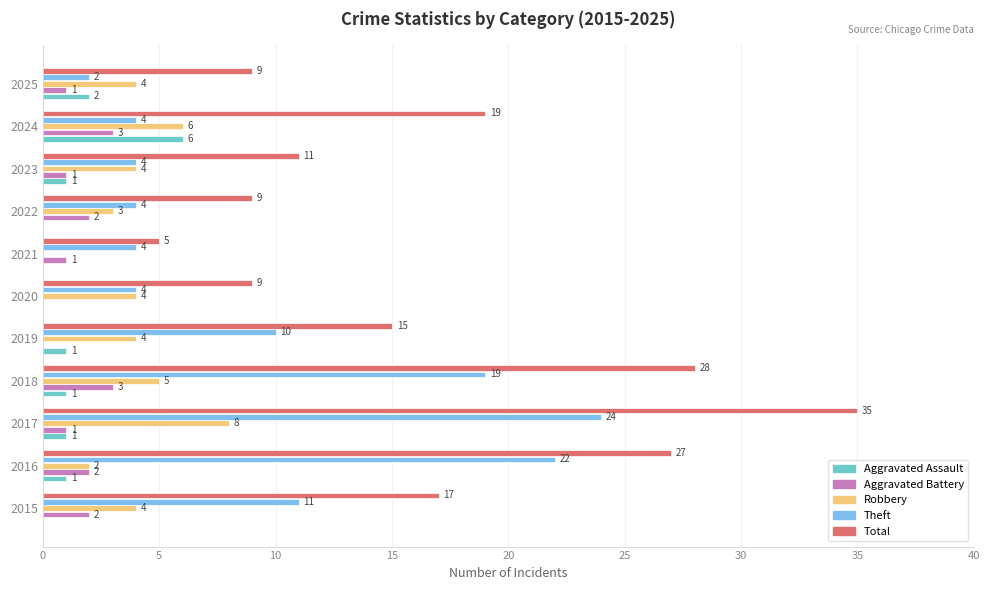

What is the average value of the Aggravated Assault series?

1